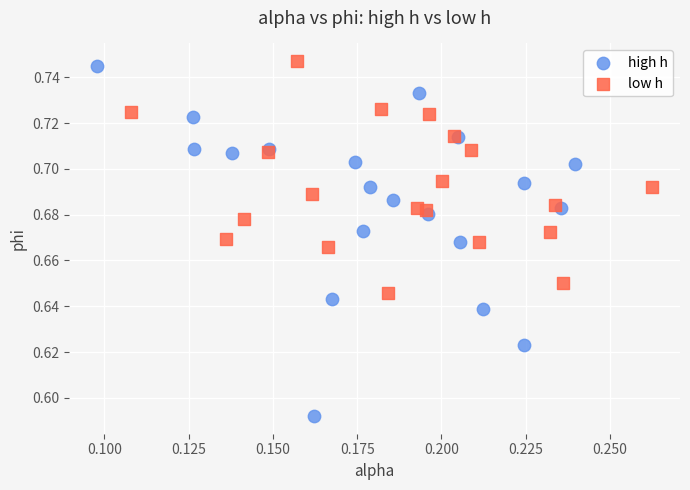

Which series has the widest spread of Y values?

high h